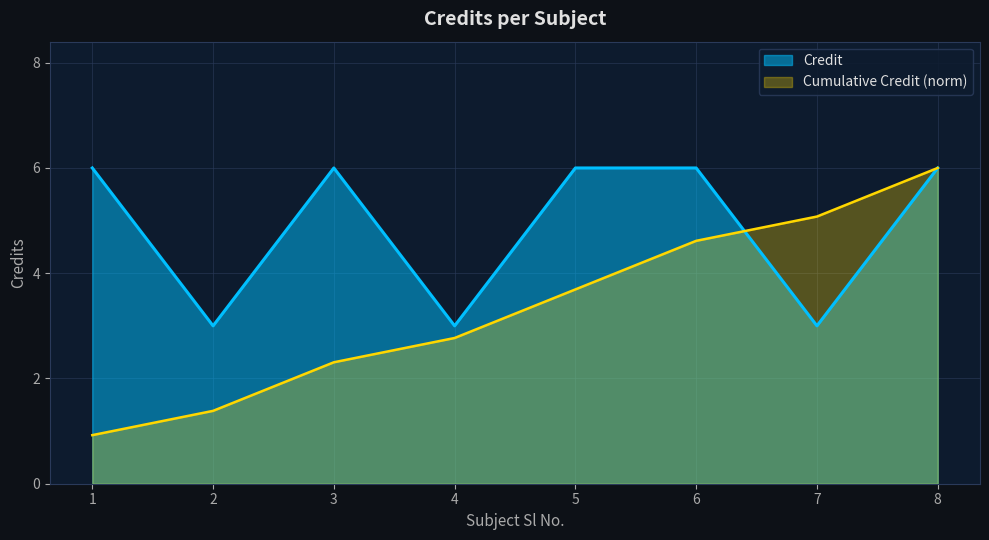

Approximately how many times larger is the value at 3 compared to 2?

2.0